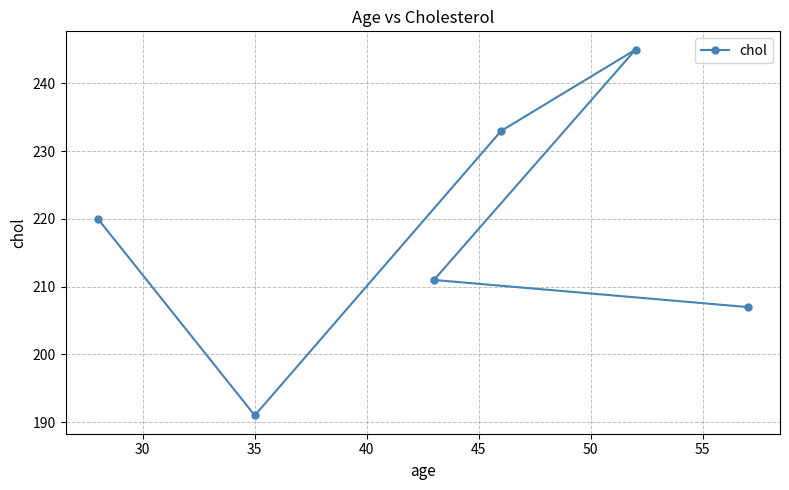

What is the sum of all values?

1307